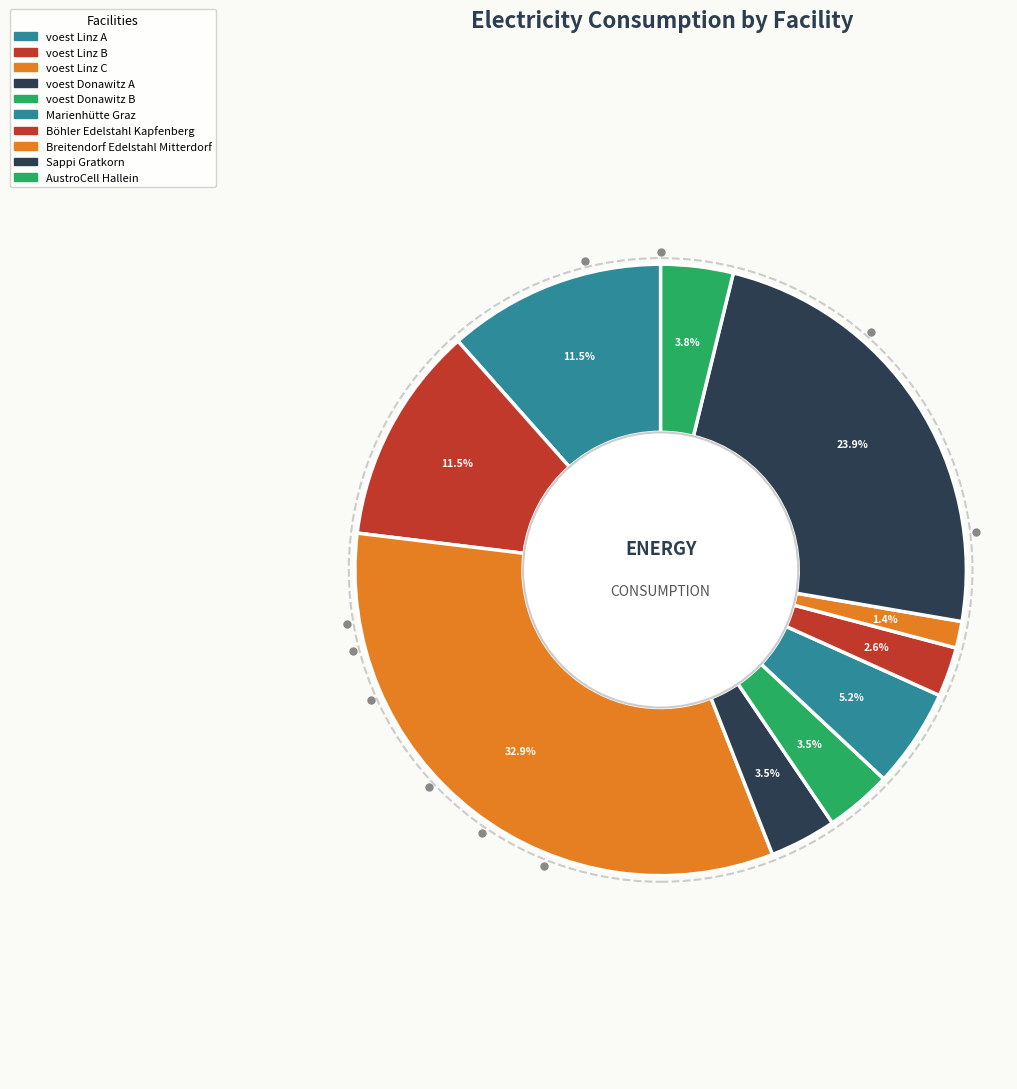

To the nearest percent, what is the difference between the largest and smallest slice percentages?

31%